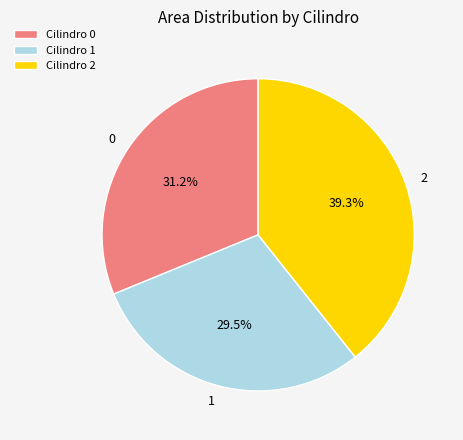

Rank the categories by value from lowest to highest.

1, 0, 2